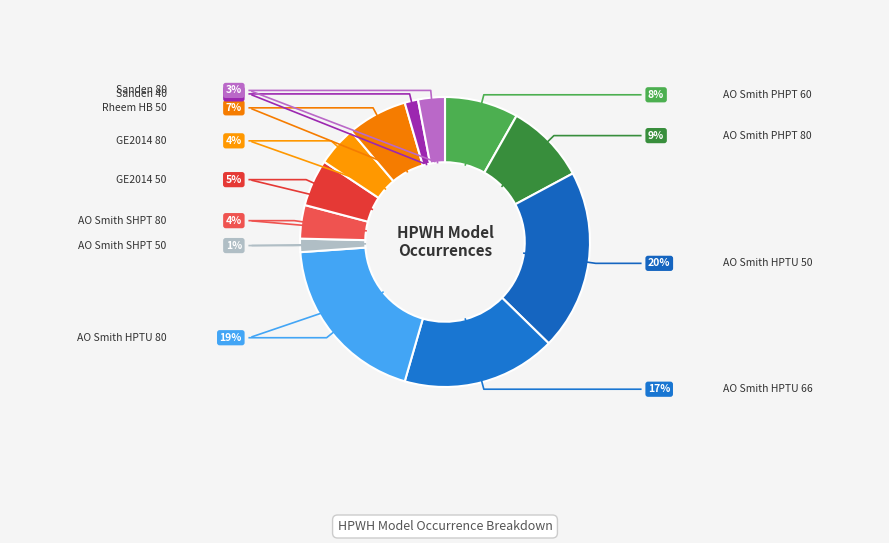

Count the number of slices in the pie.

12